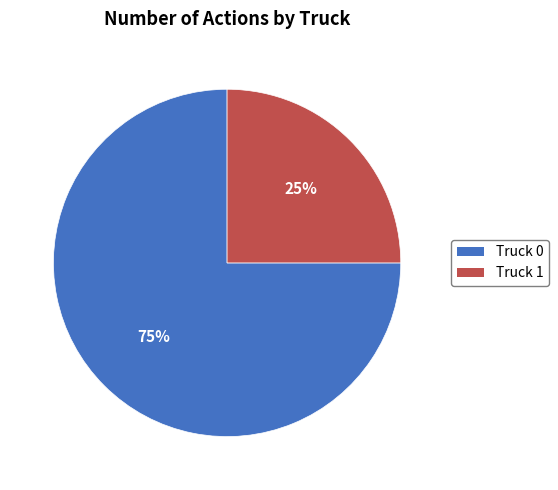

True or false: Truck 1 accounts for 30% of the total.

False